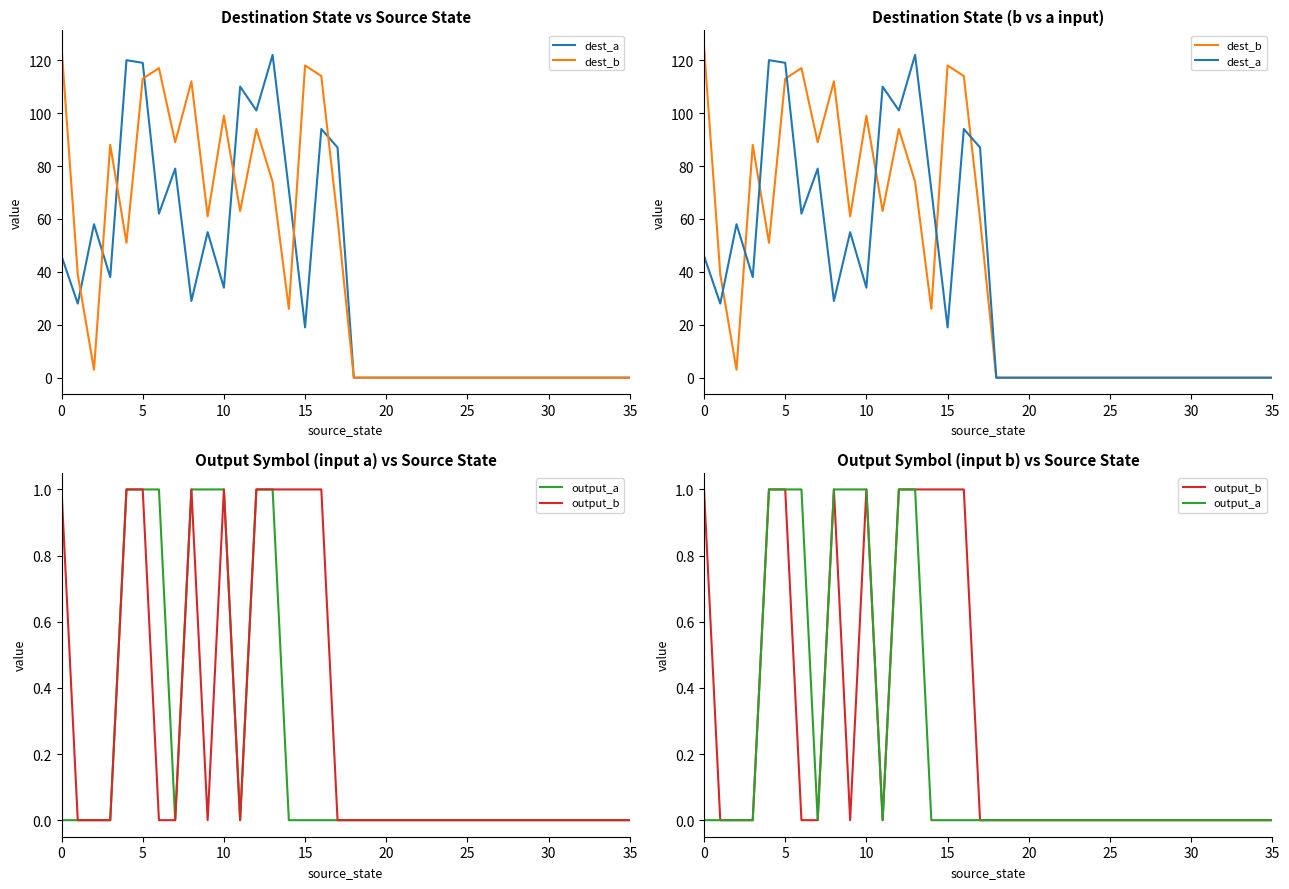

True or false: dest_b and output_b cross at least once.

False